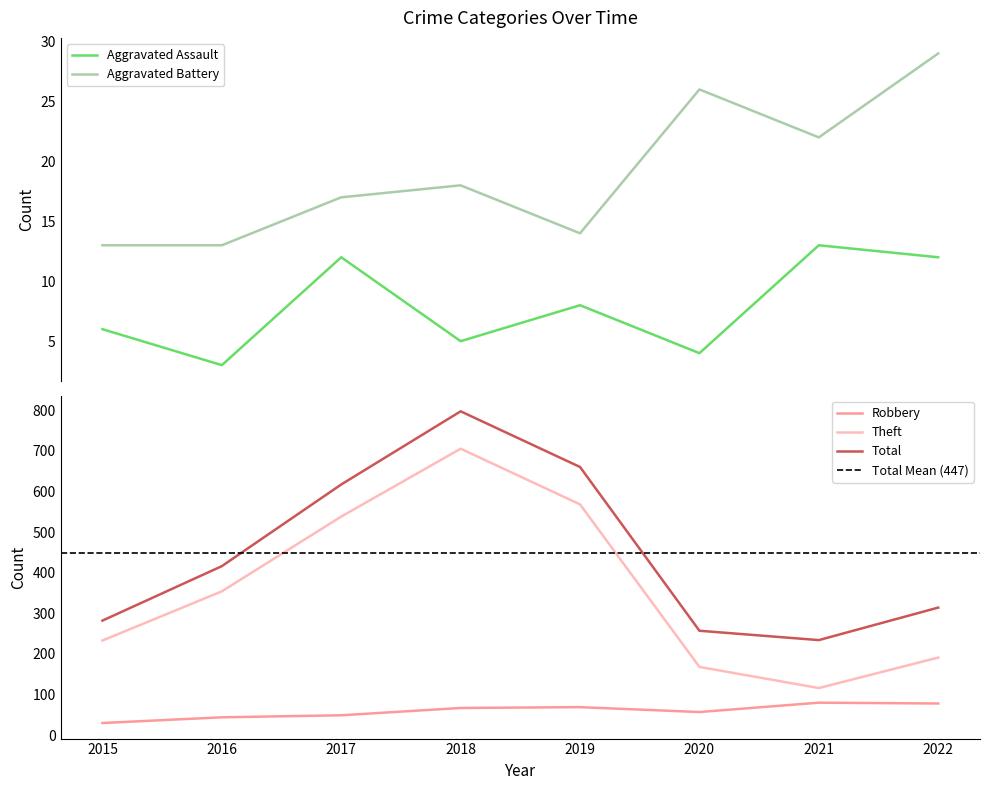

Reading left to right, what are all the values shown in this chart?

Aggravated Assault: 2015=6	2016=3	2017=12	2018=5	2019=8	2020=4	2021=13	2022=12
Aggravated Battery: 2015=13	2016=13	2017=17	2018=18	2019=14	2020=26	2021=22	2022=29
Robbery: 2015=30	2016=44	2017=49	2018=67	2019=69	2020=57	2021=80	2022=78
Theft: 2015=233	2016=354	2017=538	2018=705	2019=568	2020=168	2021=116	2022=191
Total: 2015=282	2016=416	2017=617	2018=797	2019=660	2020=257	2021=234	2022=314